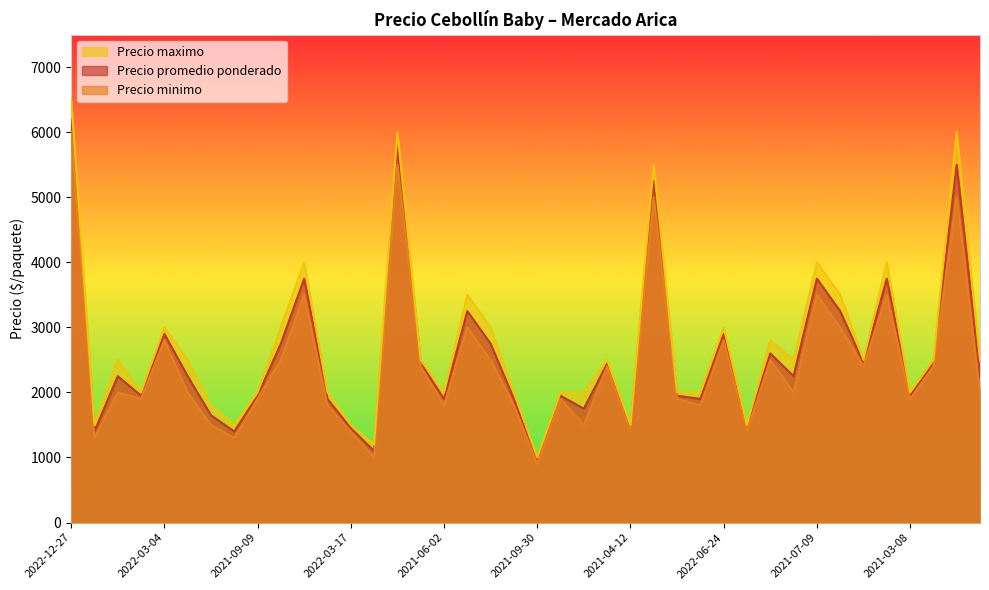

Rank the categories by Precio maximo value from highest to lowest.

2022-12-27, 2022-12-22, 2023-01-17, 2022-01-25, 2021-12-29, 2021-07-09, 2022-08-09, 2022-07-18, 2022-01-31, 2022-03-04, 2021-08-16, 2021-02-10, 2022-06-24, 2023-02-14, 2022-04-22, 2020-12-04, 2021-02-22, 2023-03-06, 2022-07-07, 2022-02-07, 2021-02-26, 2022-06-10, 2021-08-23, 2021-09-09, 2022-05-06, 2021-06-02, 2021-08-25, 2021-09-13, 2022-09-15, 2020-12-11, 2021-03-29, 2021-03-08, 2021-04-07, 2022-03-28, 2022-03-21, 2022-03-17, 2021-04-12, 2021-05-04, 2021-04-26, 2021-09-30